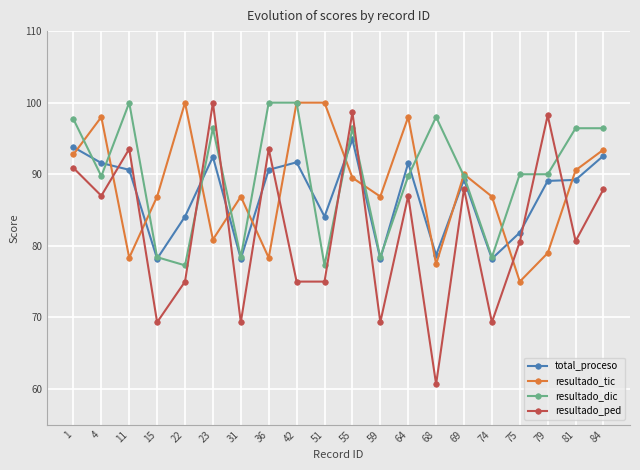

Is this an area chart (filled region under the line)?

No